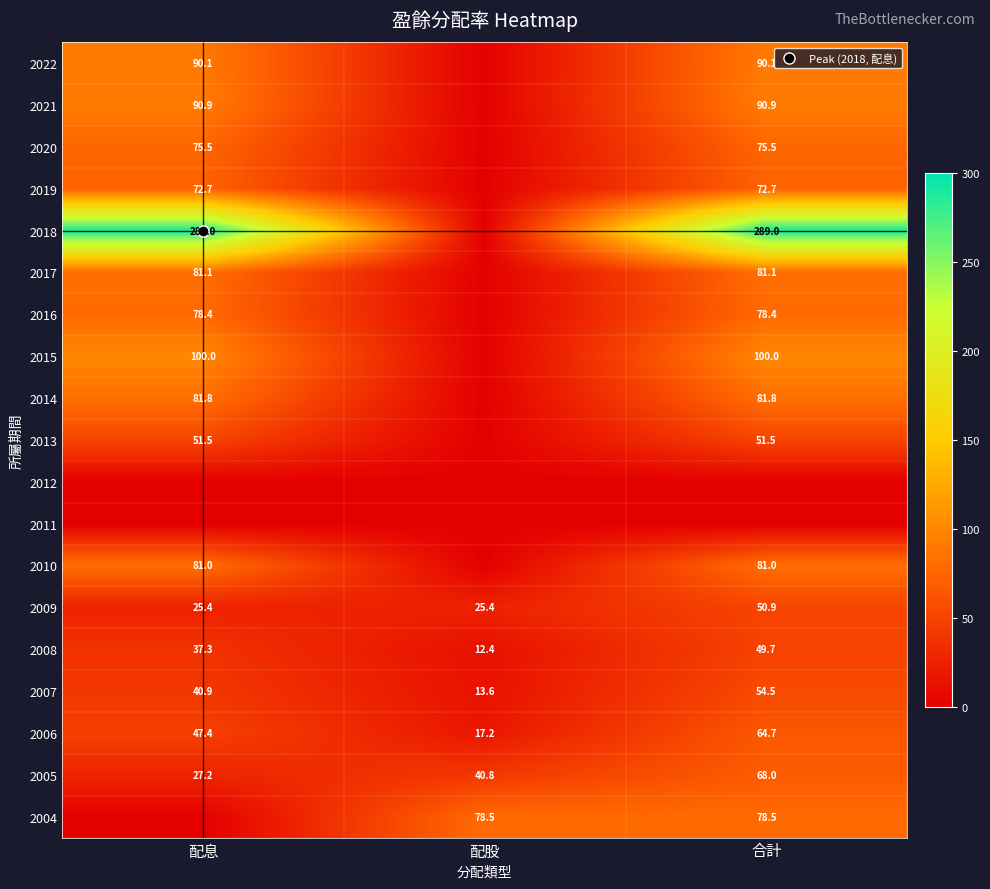

Is it true that 2009 equals 34.1 at 合計?

False